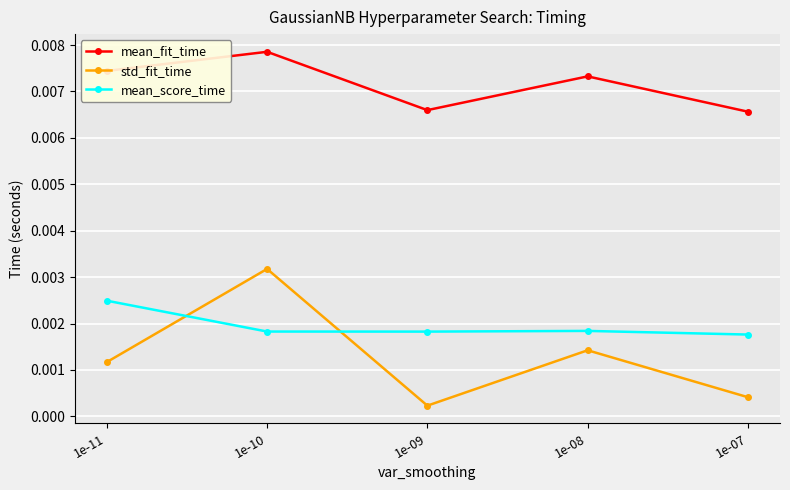

True or false: mean_score_time has more than 1 points higher than both neighbors.

False